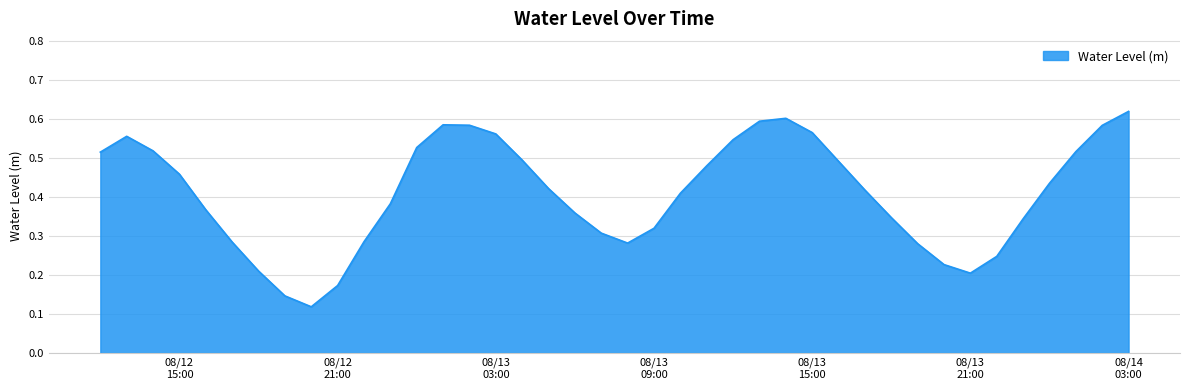

How many lines are shown in the chart?

1